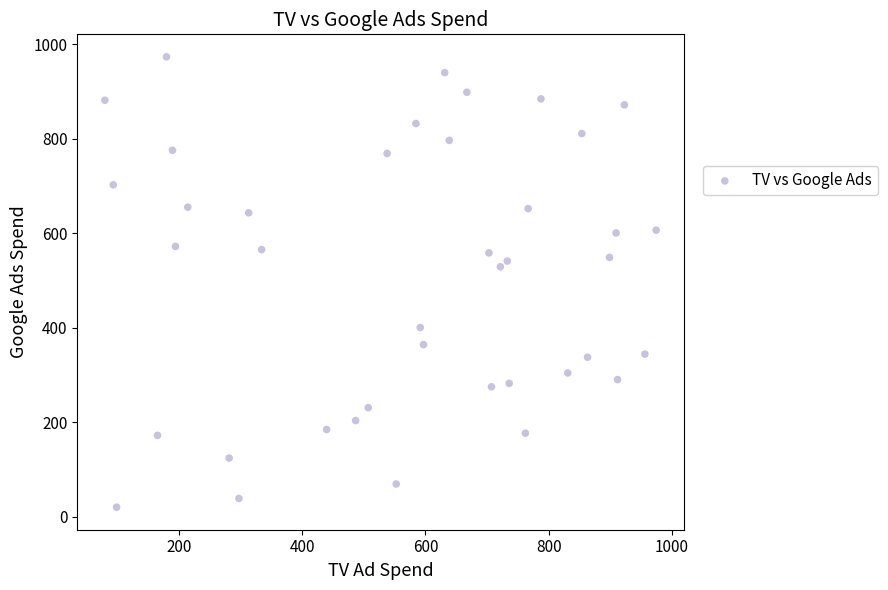

What is the range of X values (max minus min)?

894.4